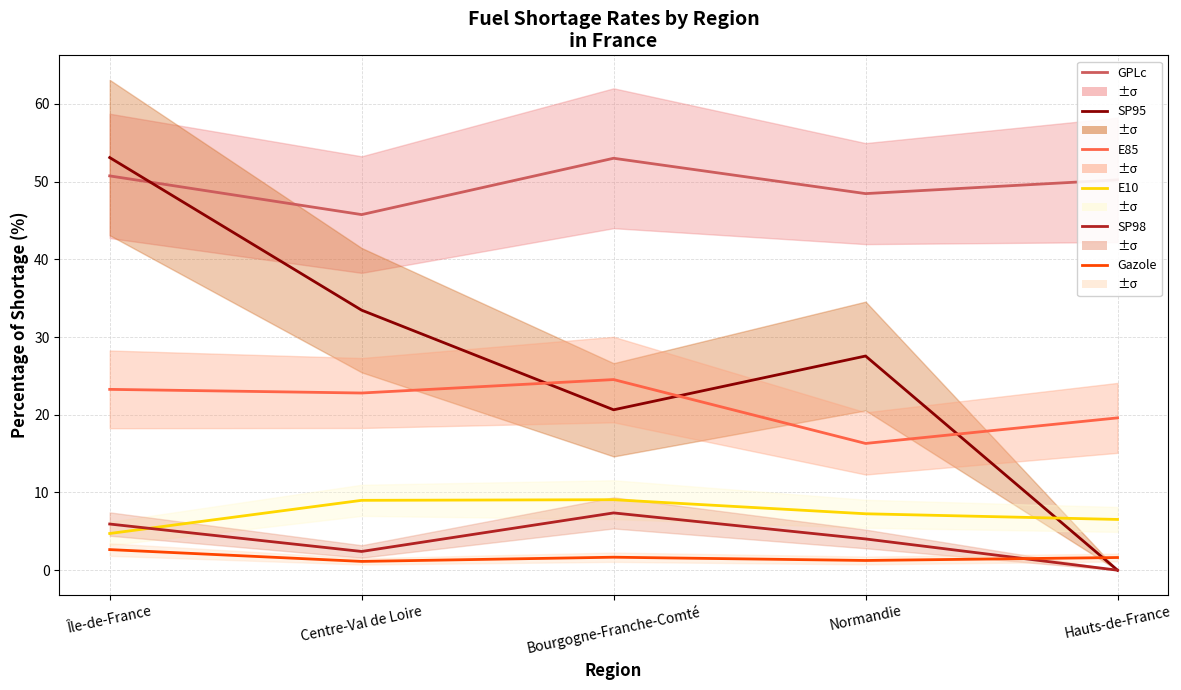

Reading right to left, extract all data points from this chart.

GPLc: 50.2	48.5	53.0	45.8	50.7
SP95: 0.0	27.6	20.6	33.5	53.1
E85: 19.6	16.3	24.5	22.8	23.3
E10: 6.5	7.3	9.1	9.0	4.7
SP98: 0.0	4.0	7.4	2.4	5.9
Gazole: 1.6	1.2	1.7	1.1	2.6